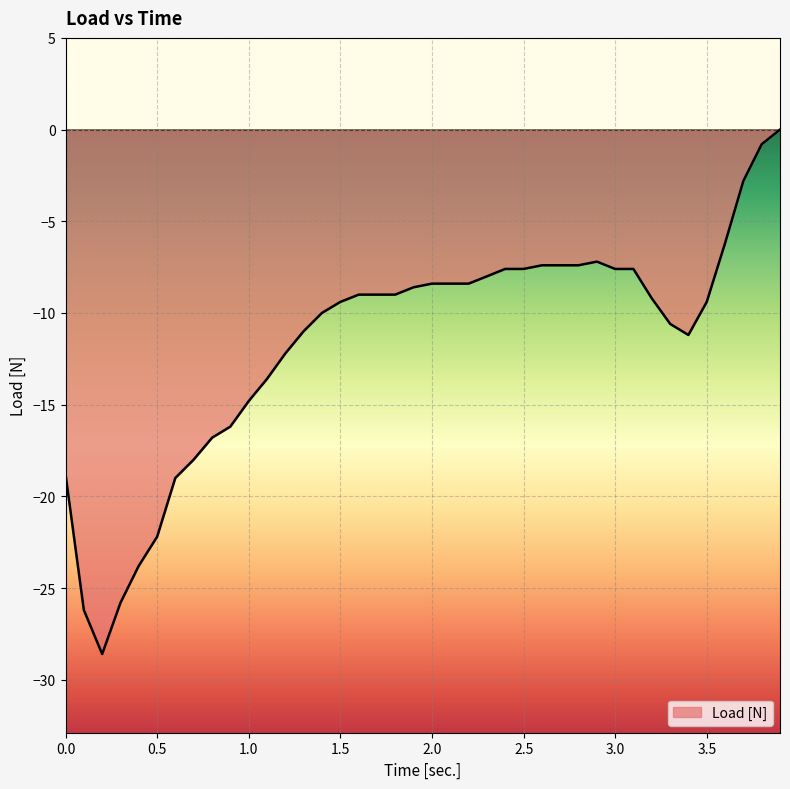

What is the difference between the maximum and minimum values?

28.6